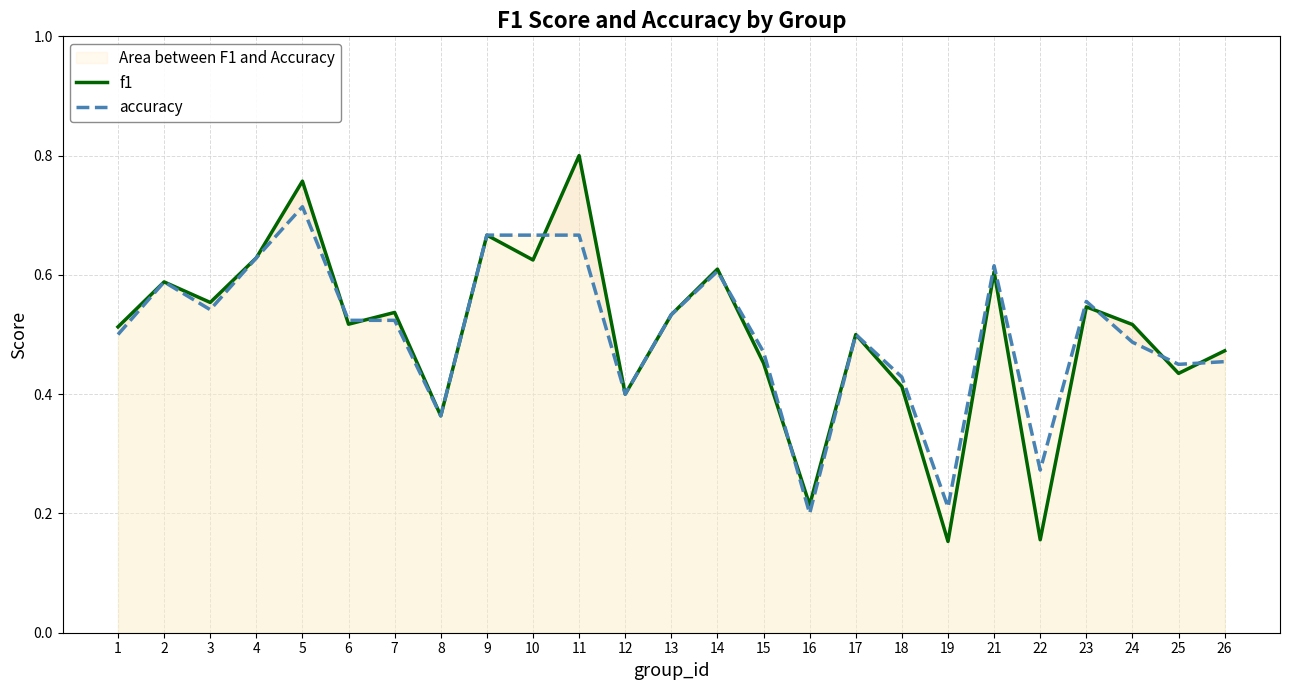

List the labels in order of f1 value, smallest first.

19, 22, 16, 8, 12, 18, 25, 15, 26, 17, 1, 24, 6, 13, 7, 23, 3, 2, 21, 14, 10, 4, 9, 5, 11